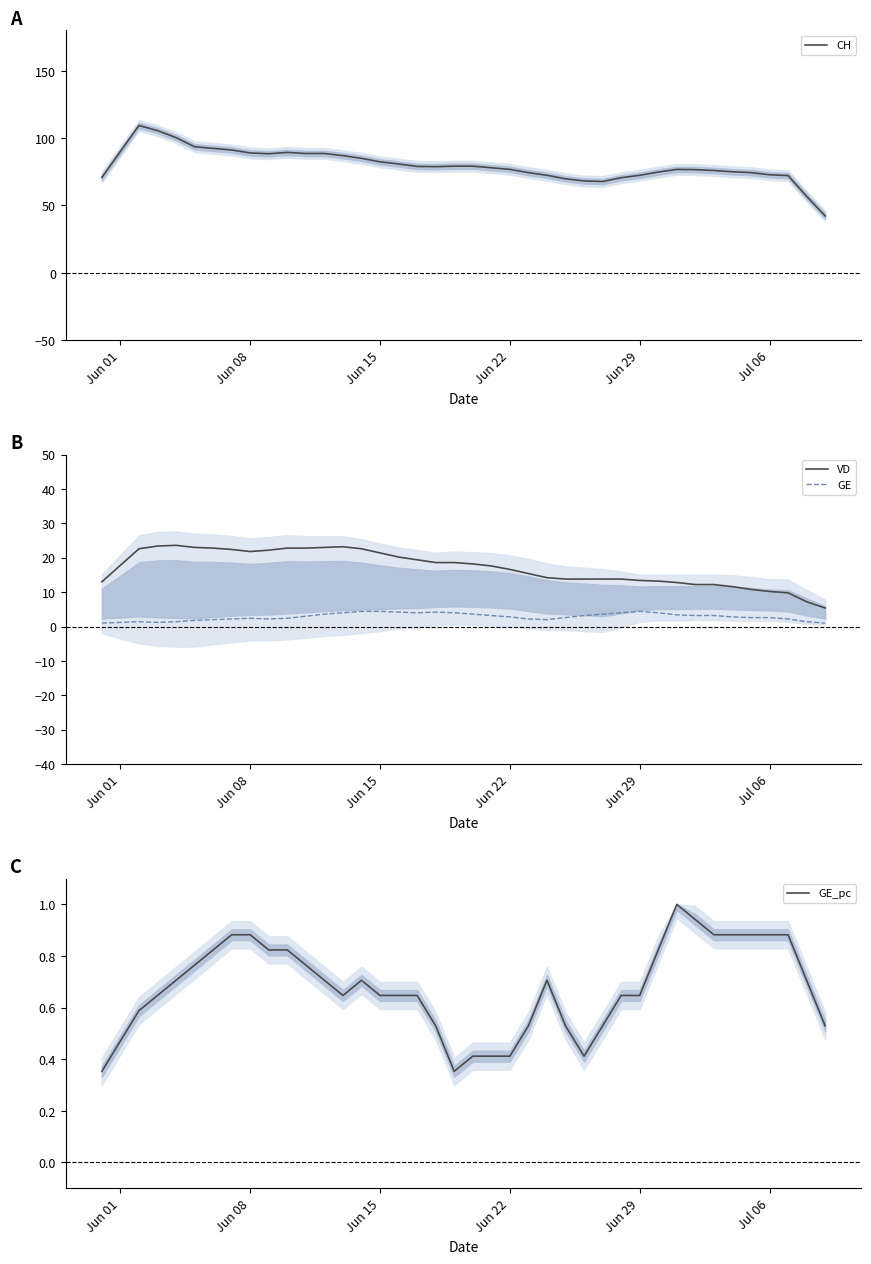

What is the lowest value of the CH series?

42.2